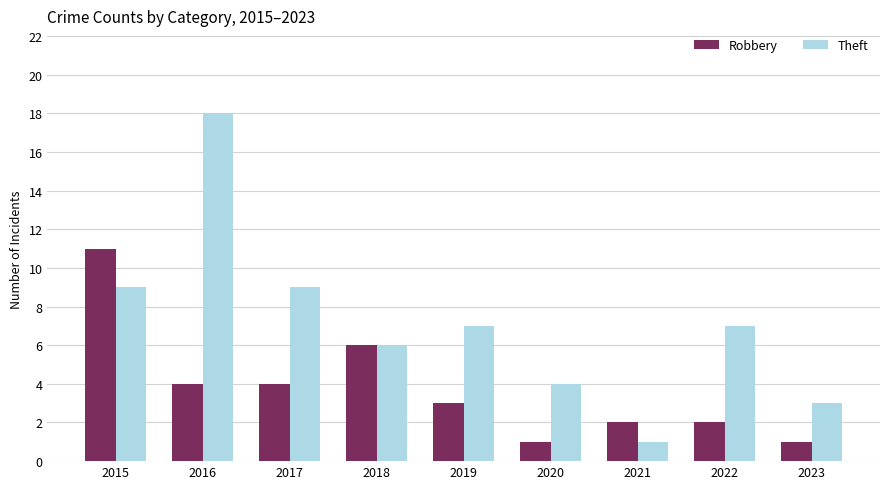

How many distinct data groups are displayed?

2